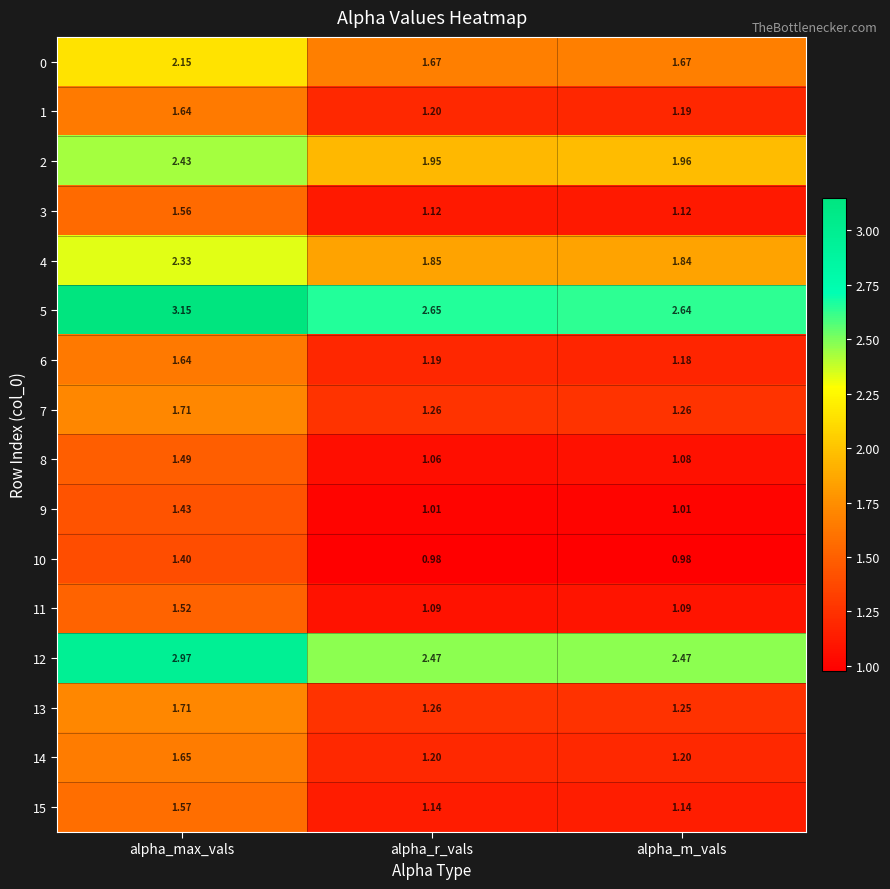

Is the value of 15 at alpha_m_vals greater than the value of 7 at alpha_m_vals?

No